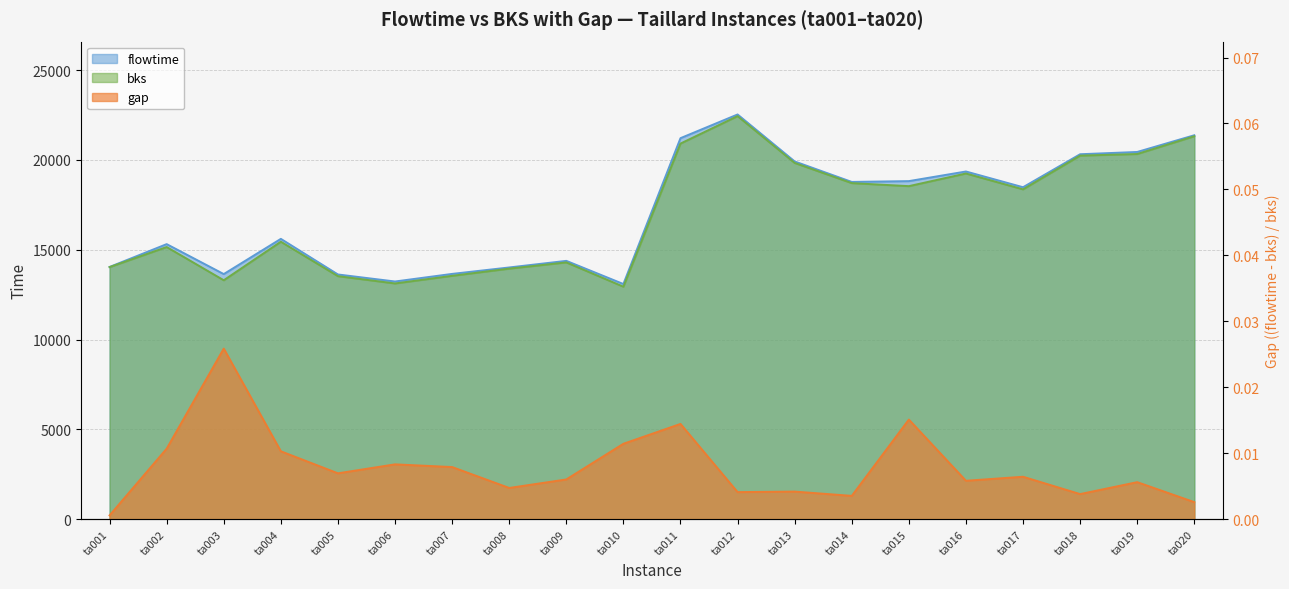

What is the highest value of the bks series?

22440.0